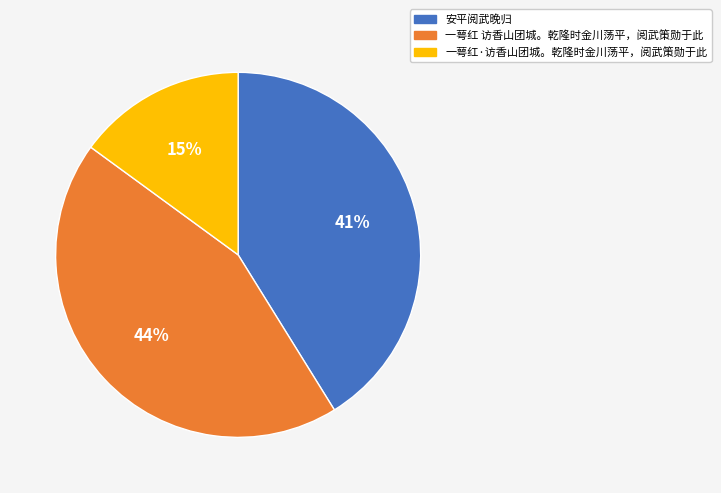

Approximately how many times larger is the value at 一萼红·访香山团城。乾隆时金川荡平，阅武策勋于此 compared to 安平阅武晚归?

0.4